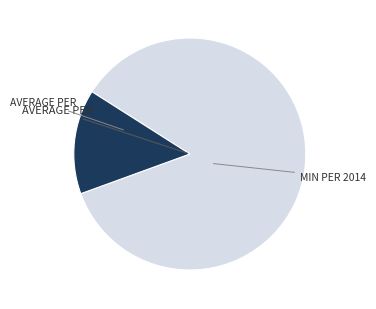

Is there any slice that represents more than half of the pie?

Yes